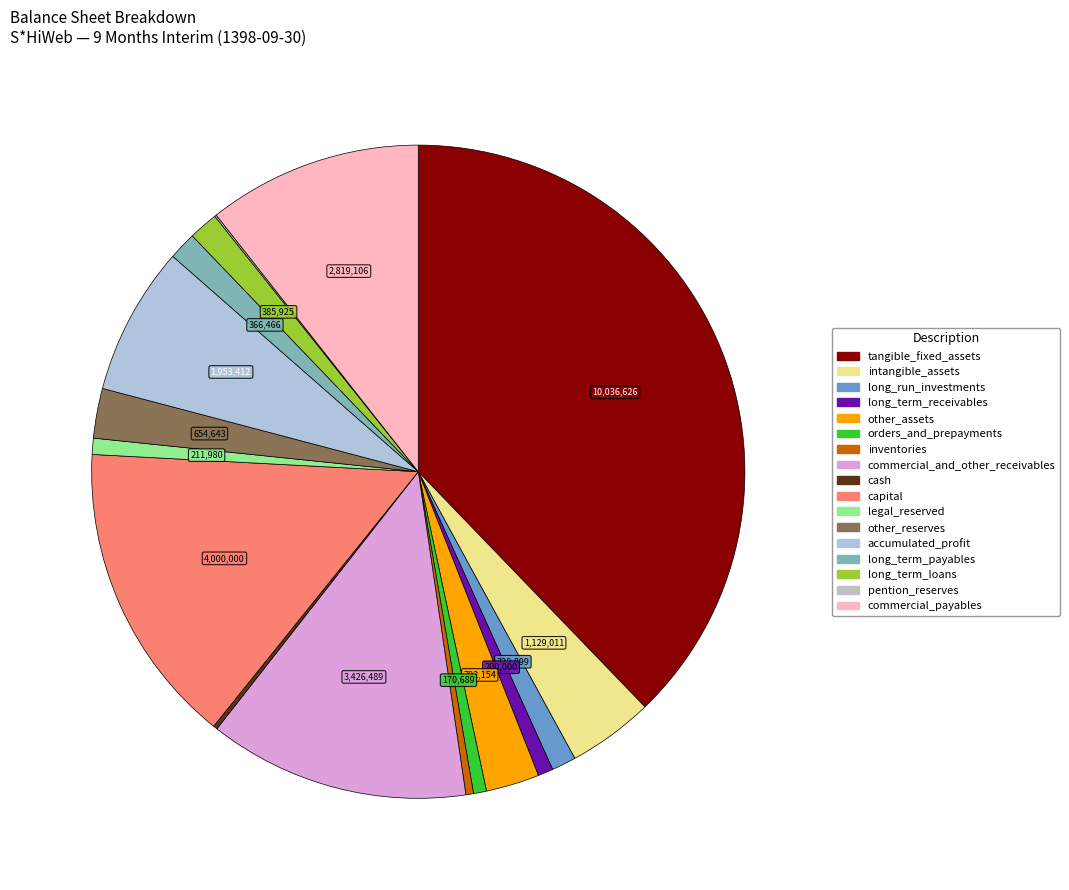

To the nearest percent, what is the combined percentage of commercial_payables and legal_reserved?

11%